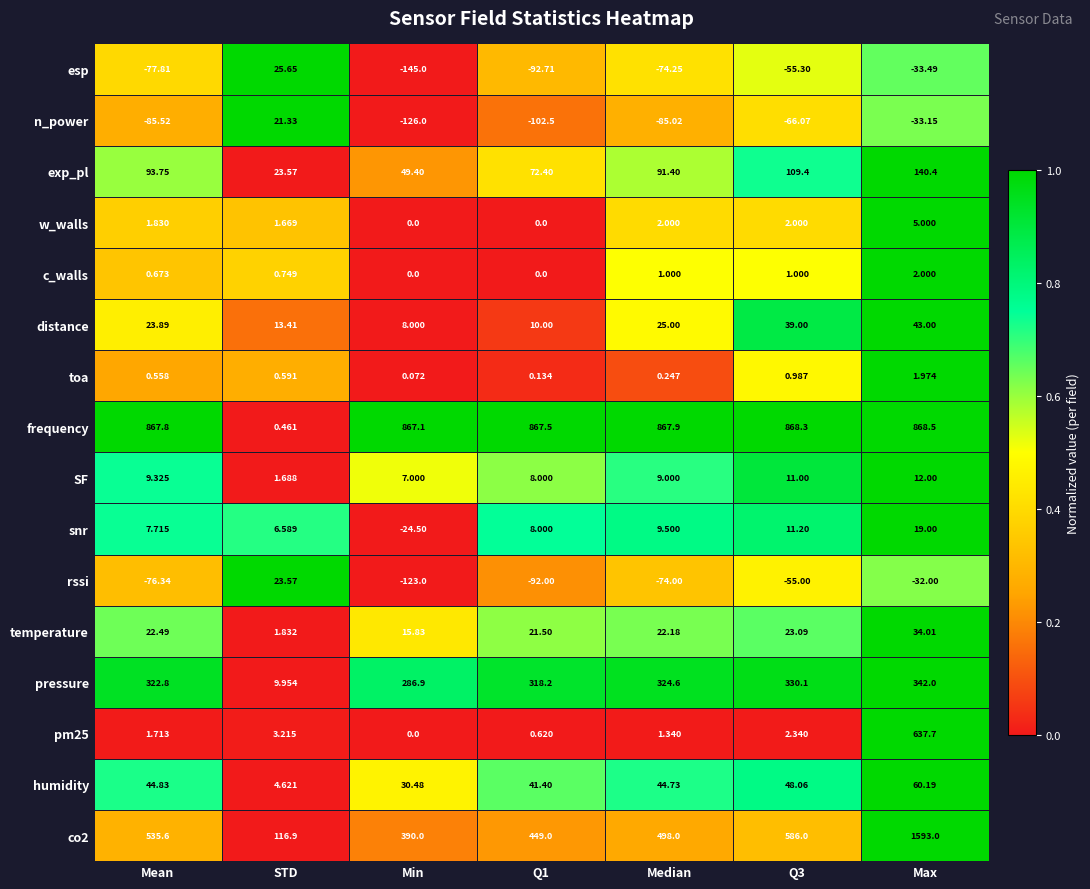

At which label does w_walls first exceed 1?

Mean